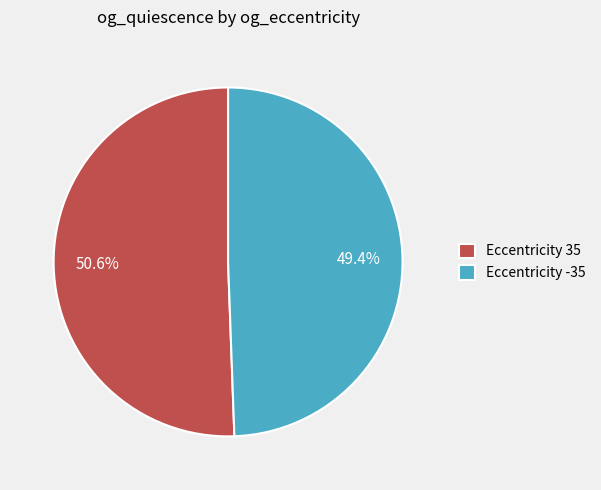

What portion of the pie excludes Eccentricity 35?

49.4%